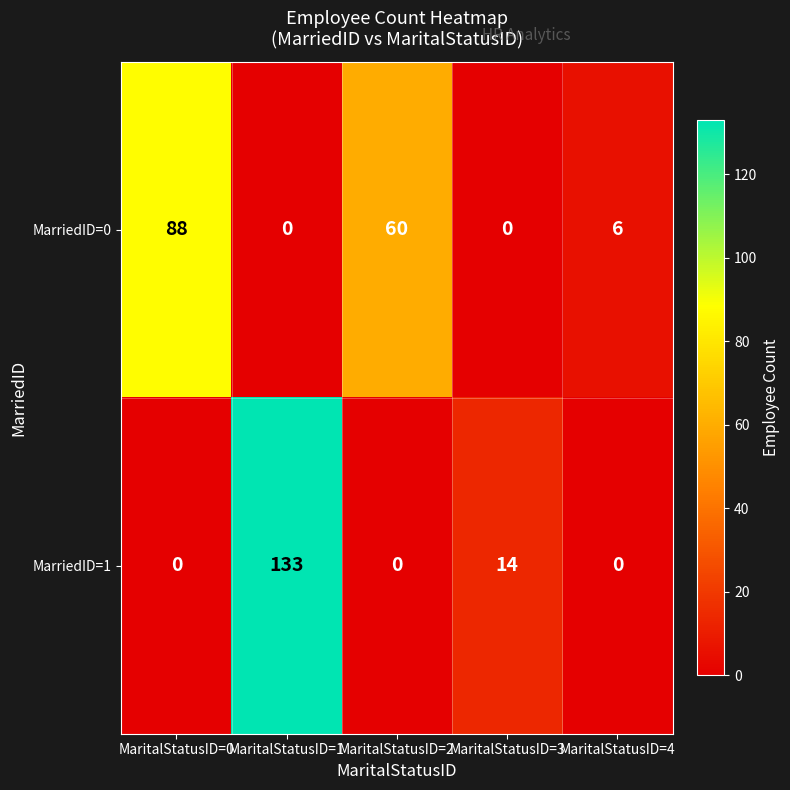

Reading left to right, list all the values displayed in this chart.

MarriedID=0: 88	0	60	0	6
MarriedID=1: 0	133	0	14	0